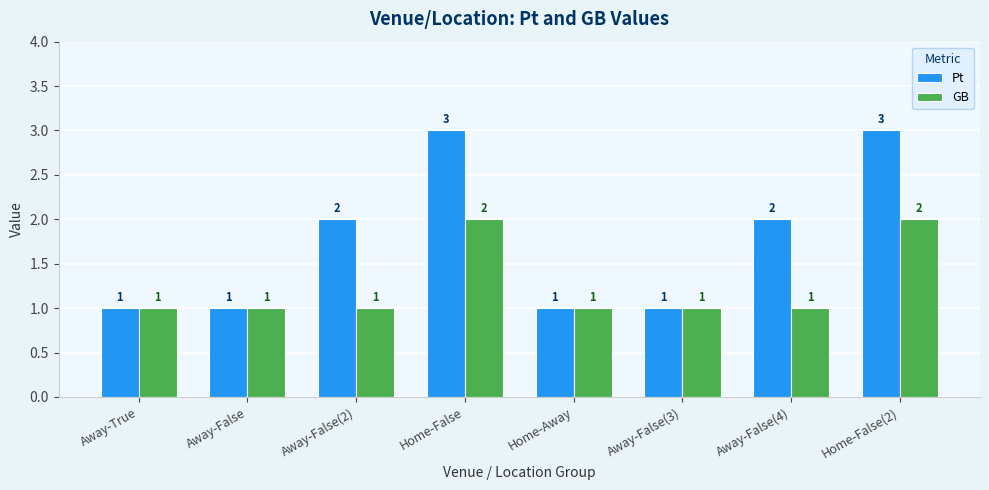

What is the total value across all series at Away-False(4)?

3